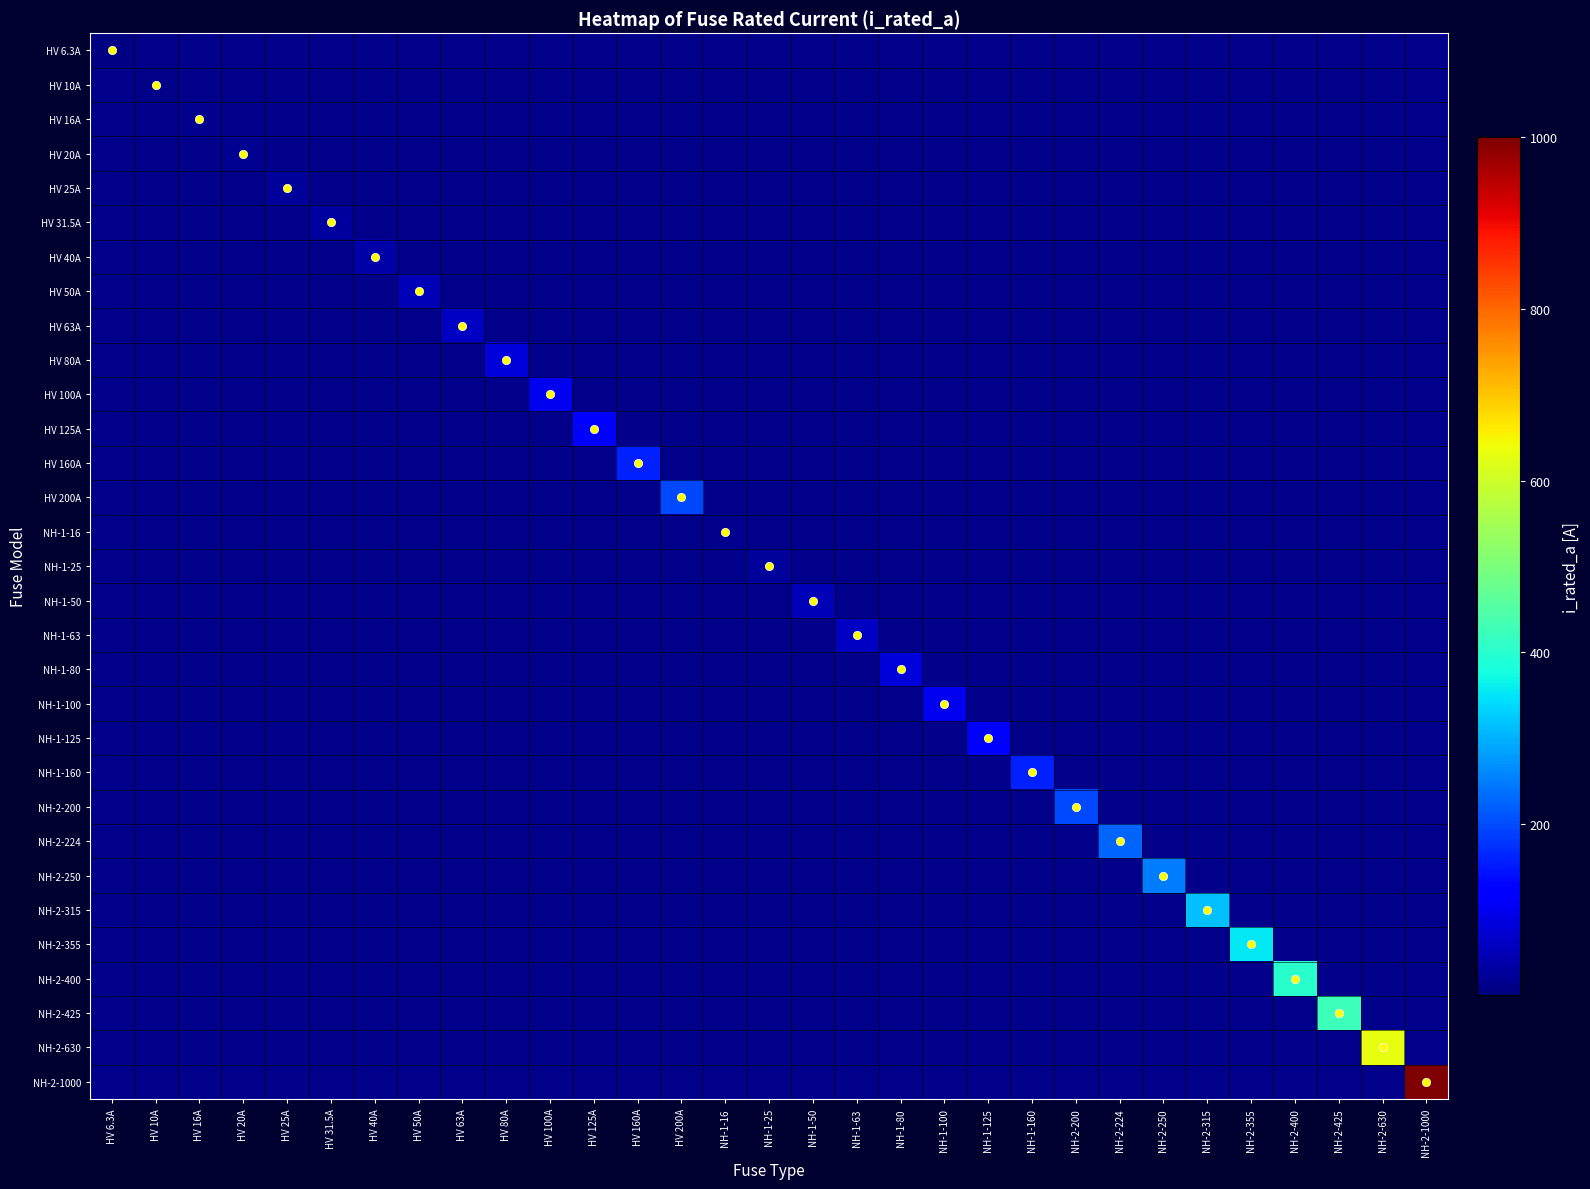

Reading left to right, transcribe all the data shown in this chart.

HV 6.3A: HV 6.3A=6.3	HV 10A=0.0	HV 16A=0.0	HV 20A=0.0	HV 25A=0.0	HV 31.5A=0.0	HV 40A=0.0	HV 50A=0.0	HV 63A=0.0	HV 80A=0.0	HV 100A=0.0	HV 125A=0.0	HV 160A=0.0	HV 200A=0.0	NH-1-16=0.0	NH-1-25=0.0	NH-1-50=0.0	NH-1-63=0.0	NH-1-80=0.0	NH-1-100=0.0	NH-1-125=0.0	NH-1-160=0.0	NH-2-200=0.0	NH-2-224=0.0	NH-2-250=0.0	NH-2-315=0.0	NH-2-355=0.0	NH-2-400=0.0	NH-2-425=0.0	NH-2-630=0.0	NH-2-1000=0.0
HV 10A: HV 6.3A=0.0	HV 10A=10.0	HV 16A=0.0	HV 20A=0.0	HV 25A=0.0	HV 31.5A=0.0	HV 40A=0.0	HV 50A=0.0	HV 63A=0.0	HV 80A=0.0	HV 100A=0.0	HV 125A=0.0	HV 160A=0.0	HV 200A=0.0	NH-1-16=0.0	NH-1-25=0.0	NH-1-50=0.0	NH-1-63=0.0	NH-1-80=0.0	NH-1-100=0.0	NH-1-125=0.0	NH-1-160=0.0	NH-2-200=0.0	NH-2-224=0.0	NH-2-250=0.0	NH-2-315=0.0	NH-2-355=0.0	NH-2-400=0.0	NH-2-425=0.0	NH-2-630=0.0	NH-2-1000=0.0
HV 16A: HV 6.3A=0.0	HV 10A=0.0	HV 16A=16.0	HV 20A=0.0	HV 25A=0.0	HV 31.5A=0.0	HV 40A=0.0	HV 50A=0.0	HV 63A=0.0	HV 80A=0.0	HV 100A=0.0	HV 125A=0.0	HV 160A=0.0	HV 200A=0.0	NH-1-16=0.0	NH-1-25=0.0	NH-1-50=0.0	NH-1-63=0.0	NH-1-80=0.0	NH-1-100=0.0	NH-1-125=0.0	NH-1-160=0.0	NH-2-200=0.0	NH-2-224=0.0	NH-2-250=0.0	NH-2-315=0.0	NH-2-355=0.0	NH-2-400=0.0	NH-2-425=0.0	NH-2-630=0.0	NH-2-1000=0.0
HV 20A: HV 6.3A=0.0	HV 10A=0.0	HV 16A=0.0	HV 20A=20.0	HV 25A=0.0	HV 31.5A=0.0	HV 40A=0.0	HV 50A=0.0	HV 63A=0.0	HV 80A=0.0	HV 100A=0.0	HV 125A=0.0	HV 160A=0.0	HV 200A=0.0	NH-1-16=0.0	NH-1-25=0.0	NH-1-50=0.0	NH-1-63=0.0	NH-1-80=0.0	NH-1-100=0.0	NH-1-125=0.0	NH-1-160=0.0	NH-2-200=0.0	NH-2-224=0.0	NH-2-250=0.0	NH-2-315=0.0	NH-2-355=0.0	NH-2-400=0.0	NH-2-425=0.0	NH-2-630=0.0	NH-2-1000=0.0
HV 25A: HV 6.3A=0.0	HV 10A=0.0	HV 16A=0.0	HV 20A=0.0	HV 25A=25.0	HV 31.5A=0.0	HV 40A=0.0	HV 50A=0.0	HV 63A=0.0	HV 80A=0.0	HV 100A=0.0	HV 125A=0.0	HV 160A=0.0	HV 200A=0.0	NH-1-16=0.0	NH-1-25=0.0	NH-1-50=0.0	NH-1-63=0.0	NH-1-80=0.0	NH-1-100=0.0	NH-1-125=0.0	NH-1-160=0.0	NH-2-200=0.0	NH-2-224=0.0	NH-2-250=0.0	NH-2-315=0.0	NH-2-355=0.0	NH-2-400=0.0	NH-2-425=0.0	NH-2-630=0.0	NH-2-1000=0.0
HV 31.5A: HV 6.3A=0.0	HV 10A=0.0	HV 16A=0.0	HV 20A=0.0	HV 25A=0.0	HV 31.5A=31.5	HV 40A=0.0	HV 50A=0.0	HV 63A=0.0	HV 80A=0.0	HV 100A=0.0	HV 125A=0.0	HV 160A=0.0	HV 200A=0.0	NH-1-16=0.0	NH-1-25=0.0	NH-1-50=0.0	NH-1-63=0.0	NH-1-80=0.0	NH-1-100=0.0	NH-1-125=0.0	NH-1-160=0.0	NH-2-200=0.0	NH-2-224=0.0	NH-2-250=0.0	NH-2-315=0.0	NH-2-355=0.0	NH-2-400=0.0	NH-2-425=0.0	NH-2-630=0.0	NH-2-1000=0.0
HV 40A: HV 6.3A=0.0	HV 10A=0.0	HV 16A=0.0	HV 20A=0.0	HV 25A=0.0	HV 31.5A=0.0	HV 40A=40.0	HV 50A=0.0	HV 63A=0.0	HV 80A=0.0	HV 100A=0.0	HV 125A=0.0	HV 160A=0.0	HV 200A=0.0	NH-1-16=0.0	NH-1-25=0.0	NH-1-50=0.0	NH-1-63=0.0	NH-1-80=0.0	NH-1-100=0.0	NH-1-125=0.0	NH-1-160=0.0	NH-2-200=0.0	NH-2-224=0.0	NH-2-250=0.0	NH-2-315=0.0	NH-2-355=0.0	NH-2-400=0.0	NH-2-425=0.0	NH-2-630=0.0	NH-2-1000=0.0
HV 50A: HV 6.3A=0.0	HV 10A=0.0	HV 16A=0.0	HV 20A=0.0	HV 25A=0.0	HV 31.5A=0.0	HV 40A=0.0	HV 50A=50.0	HV 63A=0.0	HV 80A=0.0	HV 100A=0.0	HV 125A=0.0	HV 160A=0.0	HV 200A=0.0	NH-1-16=0.0	NH-1-25=0.0	NH-1-50=0.0	NH-1-63=0.0	NH-1-80=0.0	NH-1-100=0.0	NH-1-125=0.0	NH-1-160=0.0	NH-2-200=0.0	NH-2-224=0.0	NH-2-250=0.0	NH-2-315=0.0	NH-2-355=0.0	NH-2-400=0.0	NH-2-425=0.0	NH-2-630=0.0	NH-2-1000=0.0
HV 63A: HV 6.3A=0.0	HV 10A=0.0	HV 16A=0.0	HV 20A=0.0	HV 25A=0.0	HV 31.5A=0.0	HV 40A=0.0	HV 50A=0.0	HV 63A=63.0	HV 80A=0.0	HV 100A=0.0	HV 125A=0.0	HV 160A=0.0	HV 200A=0.0	NH-1-16=0.0	NH-1-25=0.0	NH-1-50=0.0	NH-1-63=0.0	NH-1-80=0.0	NH-1-100=0.0	NH-1-125=0.0	NH-1-160=0.0	NH-2-200=0.0	NH-2-224=0.0	NH-2-250=0.0	NH-2-315=0.0	NH-2-355=0.0	NH-2-400=0.0	NH-2-425=0.0	NH-2-630=0.0	NH-2-1000=0.0
HV 80A: HV 6.3A=0.0	HV 10A=0.0	HV 16A=0.0	HV 20A=0.0	HV 25A=0.0	HV 31.5A=0.0	HV 40A=0.0	HV 50A=0.0	HV 63A=0.0	HV 80A=80.0	HV 100A=0.0	HV 125A=0.0	HV 160A=0.0	HV 200A=0.0	NH-1-16=0.0	NH-1-25=0.0	NH-1-50=0.0	NH-1-63=0.0	NH-1-80=0.0	NH-1-100=0.0	NH-1-125=0.0	NH-1-160=0.0	NH-2-200=0.0	NH-2-224=0.0	NH-2-250=0.0	NH-2-315=0.0	NH-2-355=0.0	NH-2-400=0.0	NH-2-425=0.0	NH-2-630=0.0	NH-2-1000=0.0
HV 100A: HV 6.3A=0.0	HV 10A=0.0	HV 16A=0.0	HV 20A=0.0	HV 25A=0.0	HV 31.5A=0.0	HV 40A=0.0	HV 50A=0.0	HV 63A=0.0	HV 80A=0.0	HV 100A=100.0	HV 125A=0.0	HV 160A=0.0	HV 200A=0.0	NH-1-16=0.0	NH-1-25=0.0	NH-1-50=0.0	NH-1-63=0.0	NH-1-80=0.0	NH-1-100=0.0	NH-1-125=0.0	NH-1-160=0.0	NH-2-200=0.0	NH-2-224=0.0	NH-2-250=0.0	NH-2-315=0.0	NH-2-355=0.0	NH-2-400=0.0	NH-2-425=0.0	NH-2-630=0.0	NH-2-1000=0.0
HV 125A: HV 6.3A=0.0	HV 10A=0.0	HV 16A=0.0	HV 20A=0.0	HV 25A=0.0	HV 31.5A=0.0	HV 40A=0.0	HV 50A=0.0	HV 63A=0.0	HV 80A=0.0	HV 100A=0.0	HV 125A=125.0	HV 160A=0.0	HV 200A=0.0	NH-1-16=0.0	NH-1-25=0.0	NH-1-50=0.0	NH-1-63=0.0	NH-1-80=0.0	NH-1-100=0.0	NH-1-125=0.0	NH-1-160=0.0	NH-2-200=0.0	NH-2-224=0.0	NH-2-250=0.0	NH-2-315=0.0	NH-2-355=0.0	NH-2-400=0.0	NH-2-425=0.0	NH-2-630=0.0	NH-2-1000=0.0
HV 160A: HV 6.3A=0.0	HV 10A=0.0	HV 16A=0.0	HV 20A=0.0	HV 25A=0.0	HV 31.5A=0.0	HV 40A=0.0	HV 50A=0.0	HV 63A=0.0	HV 80A=0.0	HV 100A=0.0	HV 125A=0.0	HV 160A=160.0	HV 200A=0.0	NH-1-16=0.0	NH-1-25=0.0	NH-1-50=0.0	NH-1-63=0.0	NH-1-80=0.0	NH-1-100=0.0	NH-1-125=0.0	NH-1-160=0.0	NH-2-200=0.0	NH-2-224=0.0	NH-2-250=0.0	NH-2-315=0.0	NH-2-355=0.0	NH-2-400=0.0	NH-2-425=0.0	NH-2-630=0.0	NH-2-1000=0.0
HV 200A: HV 6.3A=0.0	HV 10A=0.0	HV 16A=0.0	HV 20A=0.0	HV 25A=0.0	HV 31.5A=0.0	HV 40A=0.0	HV 50A=0.0	HV 63A=0.0	HV 80A=0.0	HV 100A=0.0	HV 125A=0.0	HV 160A=0.0	HV 200A=200.0	NH-1-16=0.0	NH-1-25=0.0	NH-1-50=0.0	NH-1-63=0.0	NH-1-80=0.0	NH-1-100=0.0	NH-1-125=0.0	NH-1-160=0.0	NH-2-200=0.0	NH-2-224=0.0	NH-2-250=0.0	NH-2-315=0.0	NH-2-355=0.0	NH-2-400=0.0	NH-2-425=0.0	NH-2-630=0.0	NH-2-1000=0.0
NH-1-16: HV 6.3A=0.0	HV 10A=0.0	HV 16A=0.0	HV 20A=0.0	HV 25A=0.0	HV 31.5A=0.0	HV 40A=0.0	HV 50A=0.0	HV 63A=0.0	HV 80A=0.0	HV 100A=0.0	HV 125A=0.0	HV 160A=0.0	HV 200A=0.0	NH-1-16=16.0	NH-1-25=0.0	NH-1-50=0.0	NH-1-63=0.0	NH-1-80=0.0	NH-1-100=0.0	NH-1-125=0.0	NH-1-160=0.0	NH-2-200=0.0	NH-2-224=0.0	NH-2-250=0.0	NH-2-315=0.0	NH-2-355=0.0	NH-2-400=0.0	NH-2-425=0.0	NH-2-630=0.0	NH-2-1000=0.0
NH-1-25: HV 6.3A=0.0	HV 10A=0.0	HV 16A=0.0	HV 20A=0.0	HV 25A=0.0	HV 31.5A=0.0	HV 40A=0.0	HV 50A=0.0	HV 63A=0.0	HV 80A=0.0	HV 100A=0.0	HV 125A=0.0	HV 160A=0.0	HV 200A=0.0	NH-1-16=0.0	NH-1-25=25.0	NH-1-50=0.0	NH-1-63=0.0	NH-1-80=0.0	NH-1-100=0.0	NH-1-125=0.0	NH-1-160=0.0	NH-2-200=0.0	NH-2-224=0.0	NH-2-250=0.0	NH-2-315=0.0	NH-2-355=0.0	NH-2-400=0.0	NH-2-425=0.0	NH-2-630=0.0	NH-2-1000=0.0
NH-1-50: HV 6.3A=0.0	HV 10A=0.0	HV 16A=0.0	HV 20A=0.0	HV 25A=0.0	HV 31.5A=0.0	HV 40A=0.0	HV 50A=0.0	HV 63A=0.0	HV 80A=0.0	HV 100A=0.0	HV 125A=0.0	HV 160A=0.0	HV 200A=0.0	NH-1-16=0.0	NH-1-25=0.0	NH-1-50=50.0	NH-1-63=0.0	NH-1-80=0.0	NH-1-100=0.0	NH-1-125=0.0	NH-1-160=0.0	NH-2-200=0.0	NH-2-224=0.0	NH-2-250=0.0	NH-2-315=0.0	NH-2-355=0.0	NH-2-400=0.0	NH-2-425=0.0	NH-2-630=0.0	NH-2-1000=0.0
NH-1-63: HV 6.3A=0.0	HV 10A=0.0	HV 16A=0.0	HV 20A=0.0	HV 25A=0.0	HV 31.5A=0.0	HV 40A=0.0	HV 50A=0.0	HV 63A=0.0	HV 80A=0.0	HV 100A=0.0	HV 125A=0.0	HV 160A=0.0	HV 200A=0.0	NH-1-16=0.0	NH-1-25=0.0	NH-1-50=0.0	NH-1-63=63.0	NH-1-80=0.0	NH-1-100=0.0	NH-1-125=0.0	NH-1-160=0.0	NH-2-200=0.0	NH-2-224=0.0	NH-2-250=0.0	NH-2-315=0.0	NH-2-355=0.0	NH-2-400=0.0	NH-2-425=0.0	NH-2-630=0.0	NH-2-1000=0.0
NH-1-80: HV 6.3A=0.0	HV 10A=0.0	HV 16A=0.0	HV 20A=0.0	HV 25A=0.0	HV 31.5A=0.0	HV 40A=0.0	HV 50A=0.0	HV 63A=0.0	HV 80A=0.0	HV 100A=0.0	HV 125A=0.0	HV 160A=0.0	HV 200A=0.0	NH-1-16=0.0	NH-1-25=0.0	NH-1-50=0.0	NH-1-63=0.0	NH-1-80=80.0	NH-1-100=0.0	NH-1-125=0.0	NH-1-160=0.0	NH-2-200=0.0	NH-2-224=0.0	NH-2-250=0.0	NH-2-315=0.0	NH-2-355=0.0	NH-2-400=0.0	NH-2-425=0.0	NH-2-630=0.0	NH-2-1000=0.0
NH-1-100: HV 6.3A=0.0	HV 10A=0.0	HV 16A=0.0	HV 20A=0.0	HV 25A=0.0	HV 31.5A=0.0	HV 40A=0.0	HV 50A=0.0	HV 63A=0.0	HV 80A=0.0	HV 100A=0.0	HV 125A=0.0	HV 160A=0.0	HV 200A=0.0	NH-1-16=0.0	NH-1-25=0.0	NH-1-50=0.0	NH-1-63=0.0	NH-1-80=0.0	NH-1-100=100.0	NH-1-125=0.0	NH-1-160=0.0	NH-2-200=0.0	NH-2-224=0.0	NH-2-250=0.0	NH-2-315=0.0	NH-2-355=0.0	NH-2-400=0.0	NH-2-425=0.0	NH-2-630=0.0	NH-2-1000=0.0
NH-1-125: HV 6.3A=0.0	HV 10A=0.0	HV 16A=0.0	HV 20A=0.0	HV 25A=0.0	HV 31.5A=0.0	HV 40A=0.0	HV 50A=0.0	HV 63A=0.0	HV 80A=0.0	HV 100A=0.0	HV 125A=0.0	HV 160A=0.0	HV 200A=0.0	NH-1-16=0.0	NH-1-25=0.0	NH-1-50=0.0	NH-1-63=0.0	NH-1-80=0.0	NH-1-100=0.0	NH-1-125=125.0	NH-1-160=0.0	NH-2-200=0.0	NH-2-224=0.0	NH-2-250=0.0	NH-2-315=0.0	NH-2-355=0.0	NH-2-400=0.0	NH-2-425=0.0	NH-2-630=0.0	NH-2-1000=0.0
NH-1-160: HV 6.3A=0.0	HV 10A=0.0	HV 16A=0.0	HV 20A=0.0	HV 25A=0.0	HV 31.5A=0.0	HV 40A=0.0	HV 50A=0.0	HV 63A=0.0	HV 80A=0.0	HV 100A=0.0	HV 125A=0.0	HV 160A=0.0	HV 200A=0.0	NH-1-16=0.0	NH-1-25=0.0	NH-1-50=0.0	NH-1-63=0.0	NH-1-80=0.0	NH-1-100=0.0	NH-1-125=0.0	NH-1-160=160.0	NH-2-200=0.0	NH-2-224=0.0	NH-2-250=0.0	NH-2-315=0.0	NH-2-355=0.0	NH-2-400=0.0	NH-2-425=0.0	NH-2-630=0.0	NH-2-1000=0.0
NH-2-200: HV 6.3A=0.0	HV 10A=0.0	HV 16A=0.0	HV 20A=0.0	HV 25A=0.0	HV 31.5A=0.0	HV 40A=0.0	HV 50A=0.0	HV 63A=0.0	HV 80A=0.0	HV 100A=0.0	HV 125A=0.0	HV 160A=0.0	HV 200A=0.0	NH-1-16=0.0	NH-1-25=0.0	NH-1-50=0.0	NH-1-63=0.0	NH-1-80=0.0	NH-1-100=0.0	NH-1-125=0.0	NH-1-160=0.0	NH-2-200=200.0	NH-2-224=0.0	NH-2-250=0.0	NH-2-315=0.0	NH-2-355=0.0	NH-2-400=0.0	NH-2-425=0.0	NH-2-630=0.0	NH-2-1000=0.0
NH-2-224: HV 6.3A=0.0	HV 10A=0.0	HV 16A=0.0	HV 20A=0.0	HV 25A=0.0	HV 31.5A=0.0	HV 40A=0.0	HV 50A=0.0	HV 63A=0.0	HV 80A=0.0	HV 100A=0.0	HV 125A=0.0	HV 160A=0.0	HV 200A=0.0	NH-1-16=0.0	NH-1-25=0.0	NH-1-50=0.0	NH-1-63=0.0	NH-1-80=0.0	NH-1-100=0.0	NH-1-125=0.0	NH-1-160=0.0	NH-2-200=0.0	NH-2-224=224.0	NH-2-250=0.0	NH-2-315=0.0	NH-2-355=0.0	NH-2-400=0.0	NH-2-425=0.0	NH-2-630=0.0	NH-2-1000=0.0
NH-2-250: HV 6.3A=0.0	HV 10A=0.0	HV 16A=0.0	HV 20A=0.0	HV 25A=0.0	HV 31.5A=0.0	HV 40A=0.0	HV 50A=0.0	HV 63A=0.0	HV 80A=0.0	HV 100A=0.0	HV 125A=0.0	HV 160A=0.0	HV 200A=0.0	NH-1-16=0.0	NH-1-25=0.0	NH-1-50=0.0	NH-1-63=0.0	NH-1-80=0.0	NH-1-100=0.0	NH-1-125=0.0	NH-1-160=0.0	NH-2-200=0.0	NH-2-224=0.0	NH-2-250=250.0	NH-2-315=0.0	NH-2-355=0.0	NH-2-400=0.0	NH-2-425=0.0	NH-2-630=0.0	NH-2-1000=0.0
NH-2-315: HV 6.3A=0.0	HV 10A=0.0	HV 16A=0.0	HV 20A=0.0	HV 25A=0.0	HV 31.5A=0.0	HV 40A=0.0	HV 50A=0.0	HV 63A=0.0	HV 80A=0.0	HV 100A=0.0	HV 125A=0.0	HV 160A=0.0	HV 200A=0.0	NH-1-16=0.0	NH-1-25=0.0	NH-1-50=0.0	NH-1-63=0.0	NH-1-80=0.0	NH-1-100=0.0	NH-1-125=0.0	NH-1-160=0.0	NH-2-200=0.0	NH-2-224=0.0	NH-2-250=0.0	NH-2-315=315.0	NH-2-355=0.0	NH-2-400=0.0	NH-2-425=0.0	NH-2-630=0.0	NH-2-1000=0.0
NH-2-355: HV 6.3A=0.0	HV 10A=0.0	HV 16A=0.0	HV 20A=0.0	HV 25A=0.0	HV 31.5A=0.0	HV 40A=0.0	HV 50A=0.0	HV 63A=0.0	HV 80A=0.0	HV 100A=0.0	HV 125A=0.0	HV 160A=0.0	HV 200A=0.0	NH-1-16=0.0	NH-1-25=0.0	NH-1-50=0.0	NH-1-63=0.0	NH-1-80=0.0	NH-1-100=0.0	NH-1-125=0.0	NH-1-160=0.0	NH-2-200=0.0	NH-2-224=0.0	NH-2-250=0.0	NH-2-315=0.0	NH-2-355=355.0	NH-2-400=0.0	NH-2-425=0.0	NH-2-630=0.0	NH-2-1000=0.0
NH-2-400: HV 6.3A=0.0	HV 10A=0.0	HV 16A=0.0	HV 20A=0.0	HV 25A=0.0	HV 31.5A=0.0	HV 40A=0.0	HV 50A=0.0	HV 63A=0.0	HV 80A=0.0	HV 100A=0.0	HV 125A=0.0	HV 160A=0.0	HV 200A=0.0	NH-1-16=0.0	NH-1-25=0.0	NH-1-50=0.0	NH-1-63=0.0	NH-1-80=0.0	NH-1-100=0.0	NH-1-125=0.0	NH-1-160=0.0	NH-2-200=0.0	NH-2-224=0.0	NH-2-250=0.0	NH-2-315=0.0	NH-2-355=0.0	NH-2-400=400.0	NH-2-425=0.0	NH-2-630=0.0	NH-2-1000=0.0
NH-2-425: HV 6.3A=0.0	HV 10A=0.0	HV 16A=0.0	HV 20A=0.0	HV 25A=0.0	HV 31.5A=0.0	HV 40A=0.0	HV 50A=0.0	HV 63A=0.0	HV 80A=0.0	HV 100A=0.0	HV 125A=0.0	HV 160A=0.0	HV 200A=0.0	NH-1-16=0.0	NH-1-25=0.0	NH-1-50=0.0	NH-1-63=0.0	NH-1-80=0.0	NH-1-100=0.0	NH-1-125=0.0	NH-1-160=0.0	NH-2-200=0.0	NH-2-224=0.0	NH-2-250=0.0	NH-2-315=0.0	NH-2-355=0.0	NH-2-400=0.0	NH-2-425=425.0	NH-2-630=0.0	NH-2-1000=0.0
NH-2-630: HV 6.3A=0.0	HV 10A=0.0	HV 16A=0.0	HV 20A=0.0	HV 25A=0.0	HV 31.5A=0.0	HV 40A=0.0	HV 50A=0.0	HV 63A=0.0	HV 80A=0.0	HV 100A=0.0	HV 125A=0.0	HV 160A=0.0	HV 200A=0.0	NH-1-16=0.0	NH-1-25=0.0	NH-1-50=0.0	NH-1-63=0.0	NH-1-80=0.0	NH-1-100=0.0	NH-1-125=0.0	NH-1-160=0.0	NH-2-200=0.0	NH-2-224=0.0	NH-2-250=0.0	NH-2-315=0.0	NH-2-355=0.0	NH-2-400=0.0	NH-2-425=0.0	NH-2-630=630.0	NH-2-1000=0.0
NH-2-1000: HV 6.3A=0.0	HV 10A=0.0	HV 16A=0.0	HV 20A=0.0	HV 25A=0.0	HV 31.5A=0.0	HV 40A=0.0	HV 50A=0.0	HV 63A=0.0	HV 80A=0.0	HV 100A=0.0	HV 125A=0.0	HV 160A=0.0	HV 200A=0.0	NH-1-16=0.0	NH-1-25=0.0	NH-1-50=0.0	NH-1-63=0.0	NH-1-80=0.0	NH-1-100=0.0	NH-1-125=0.0	NH-1-160=0.0	NH-2-200=0.0	NH-2-224=0.0	NH-2-250=0.0	NH-2-315=0.0	NH-2-355=0.0	NH-2-400=0.0	NH-2-425=0.0	NH-2-630=0.0	NH-2-1000=1000.0